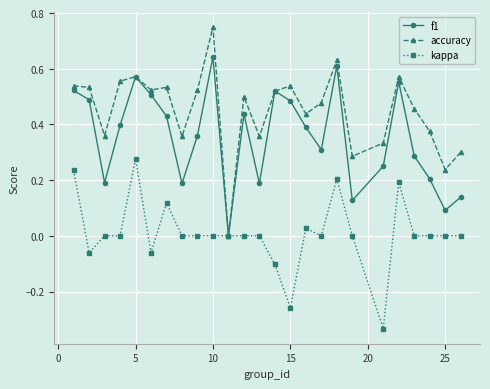

How many interior local valleys does the f1 series have?

7